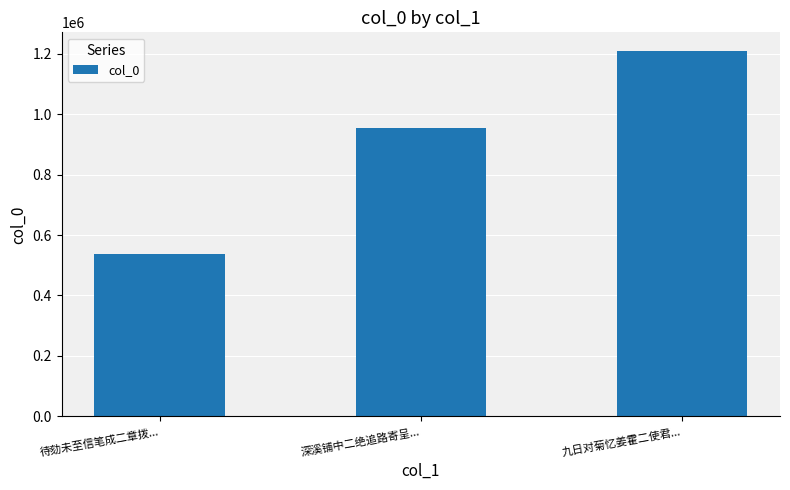

The chart shows a value of 538575 at 待劾未至信笔成二章拨.... True or false?

True